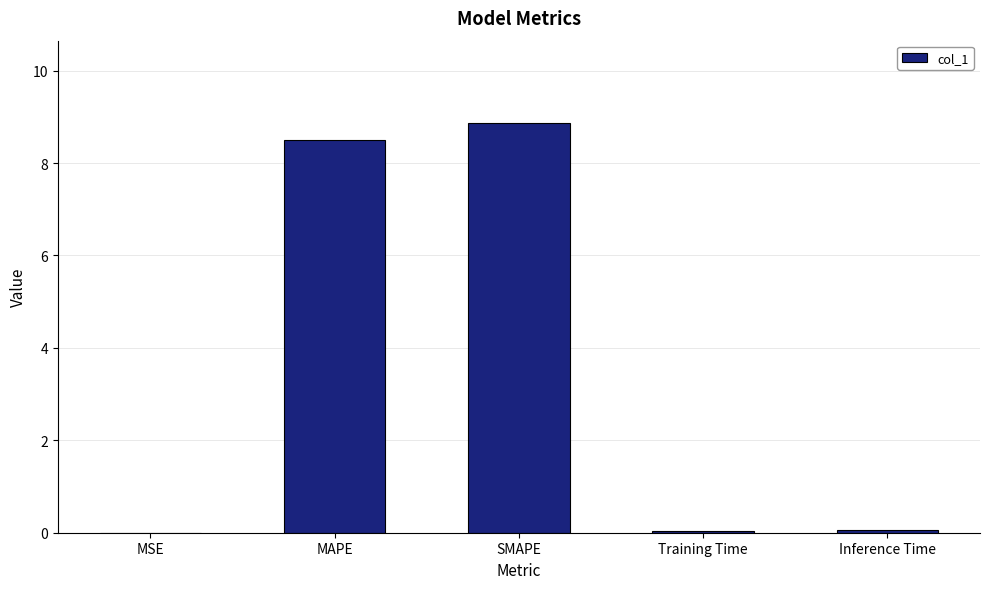

True or false: the data shows 0.0 at MSE.

True